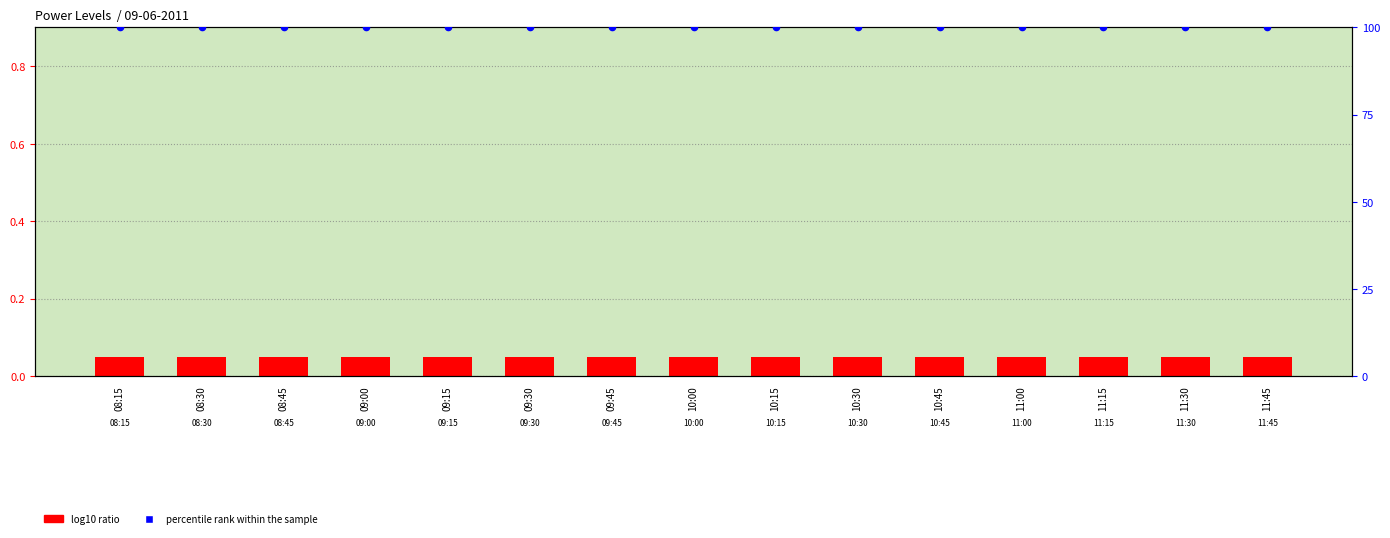

Which series contains the highest Y value?

percentile rank within the sample